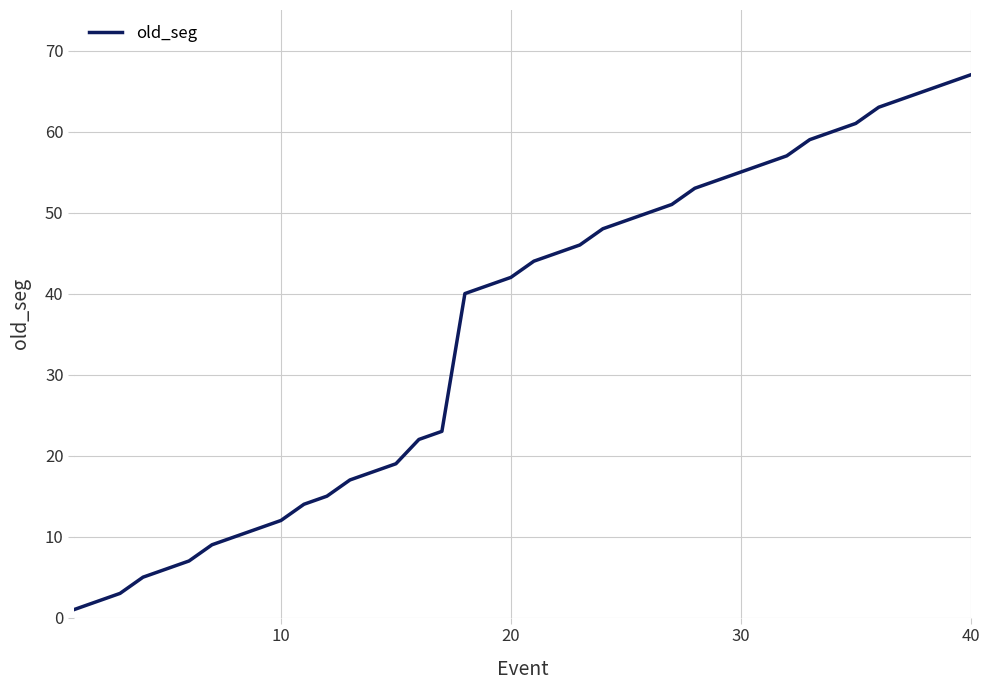

What is the greatest value displayed?

67